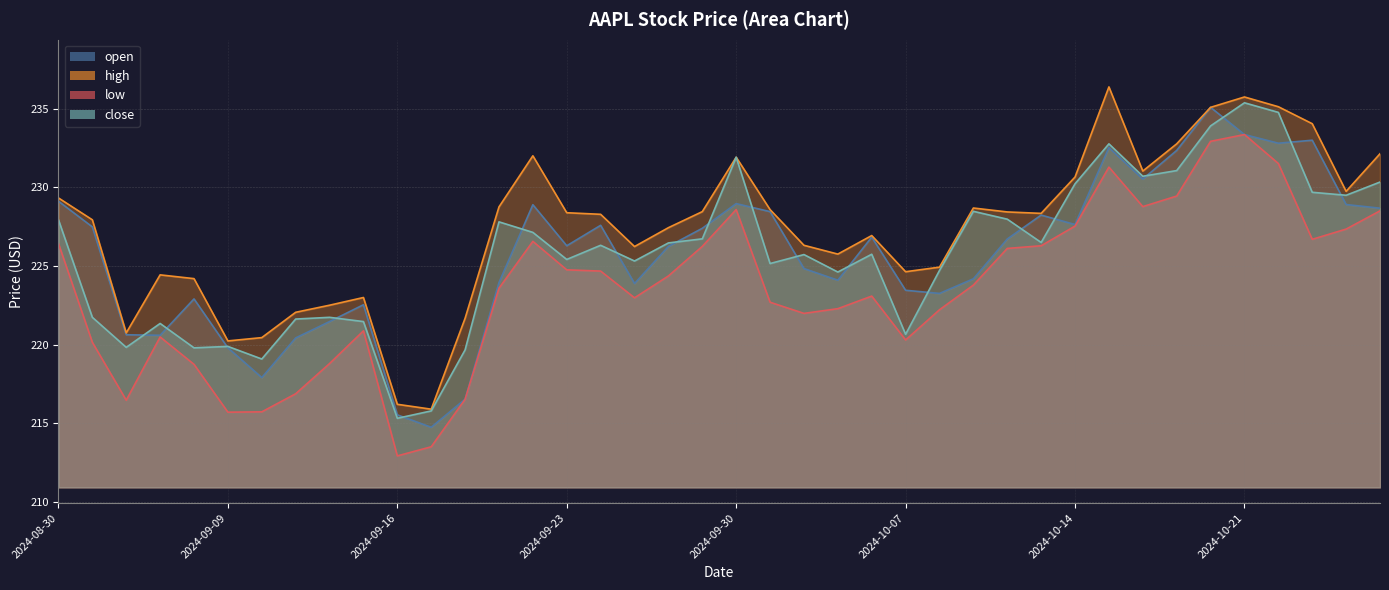

Which series changed the most between 2024-09-03 and 2024-10-25?

close